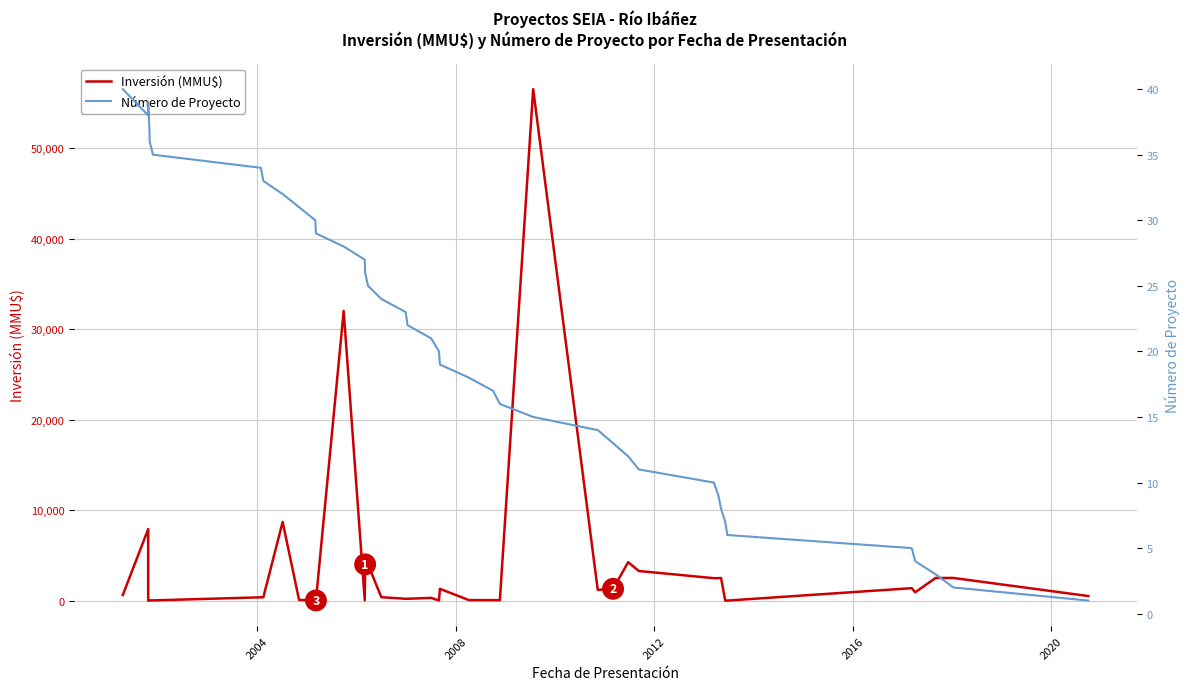

What is the maximum value for Inversión (MMU$)?

56512